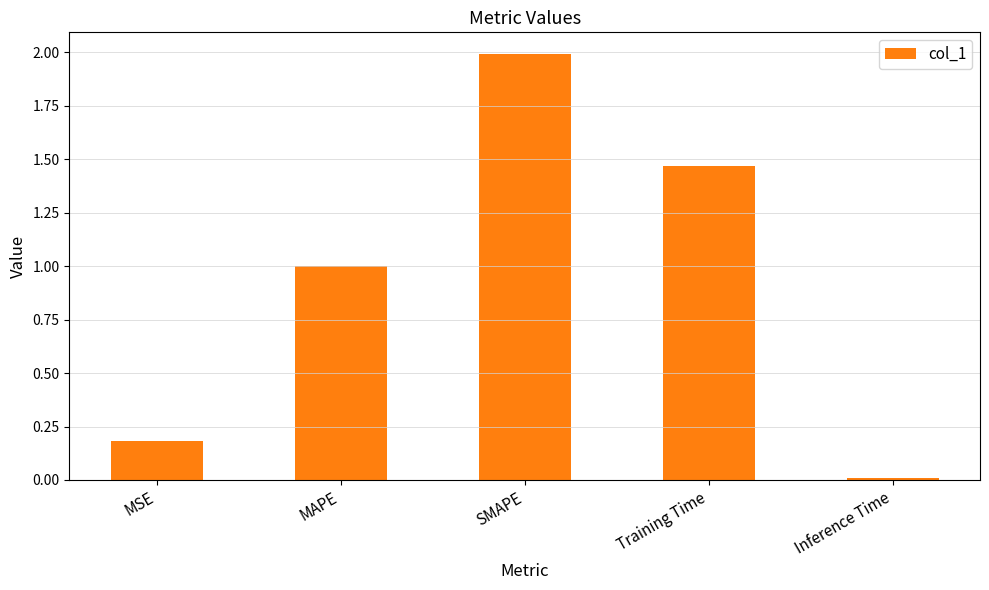

What is the approximate value at MAPE?

1.0